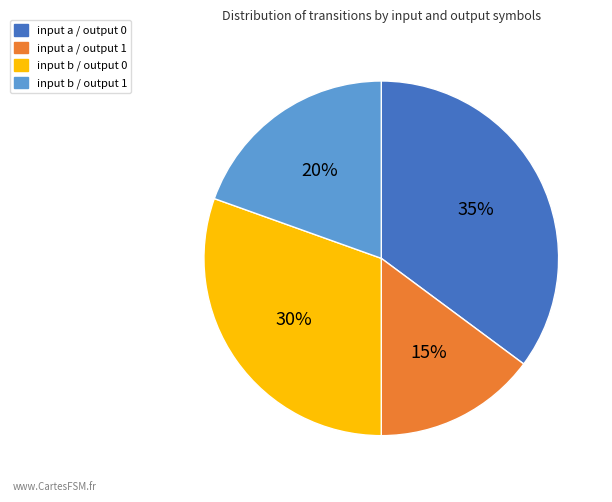

Is there a majority slice in this chart?

No